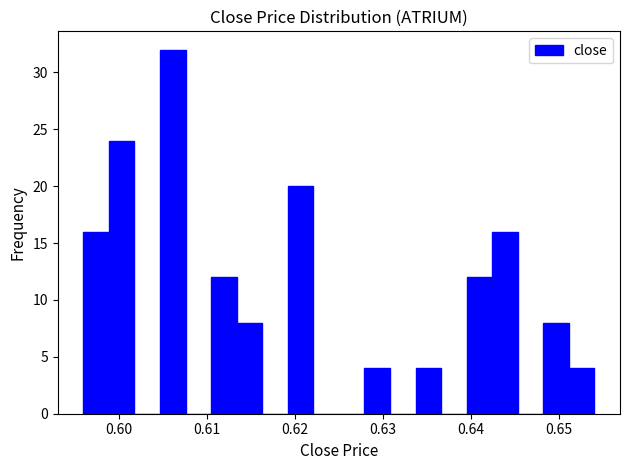

Around what value on the x-axis is the tallest bar? Give the approximate position of its centre, as read against the axis.

0.606